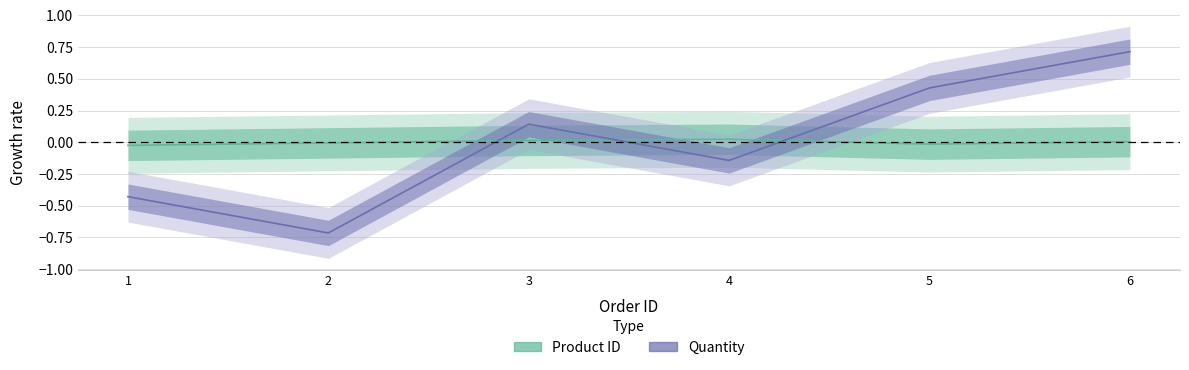

What is the difference between the Quantity values at 1 and 5?

0.9